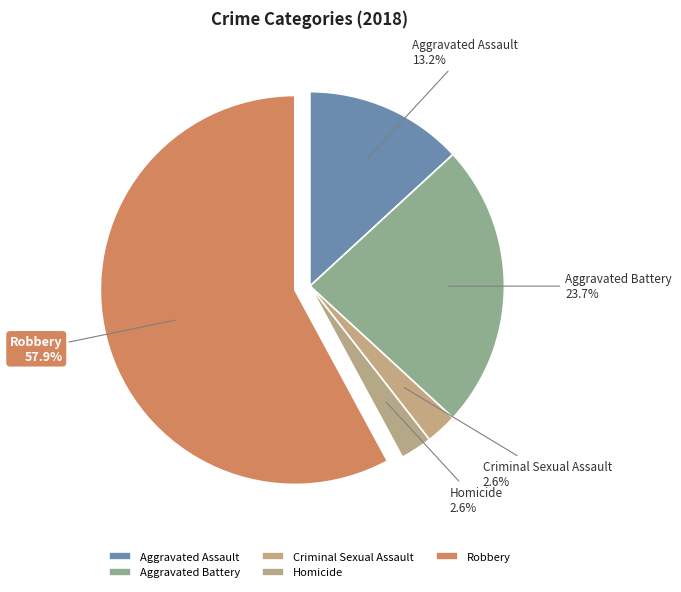

Which category has the biggest portion of the pie?

Robbery